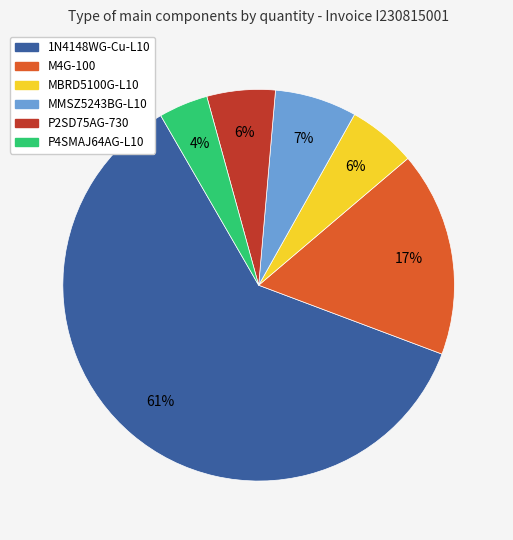

To the nearest percent, what portion does M4G-100 represent?

17%